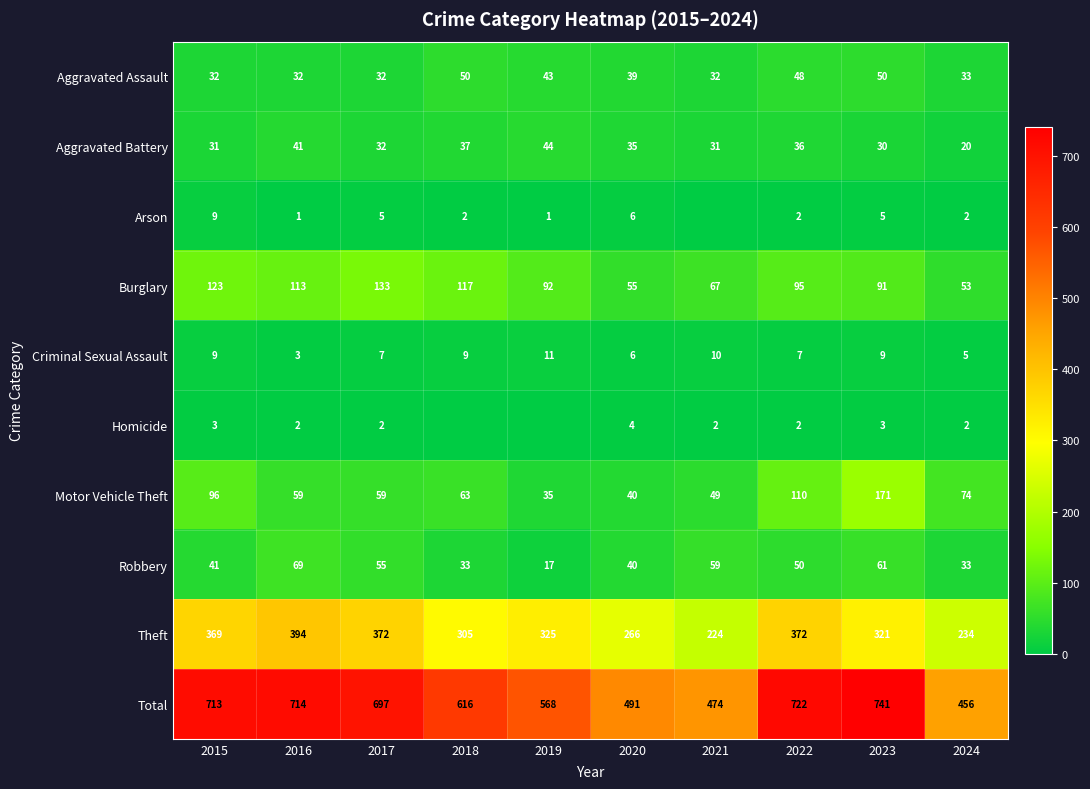

True or false: Motor Vehicle Theft has a value of 110 at 2022.

True